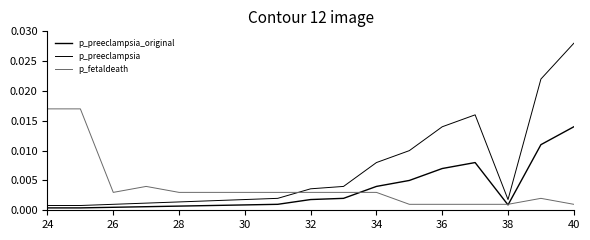

Does the chart have visible grid lines?

No